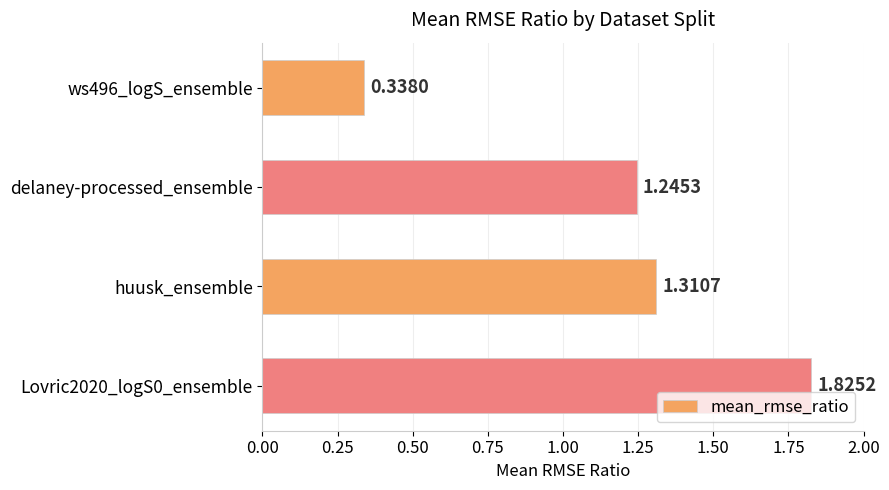

How many bars are there in total?

4